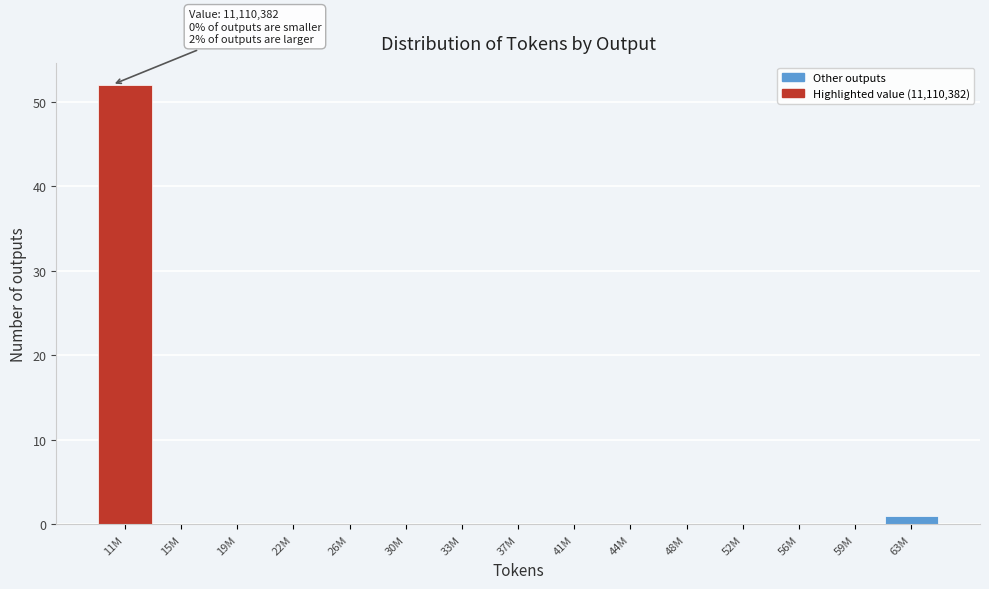

Reading left to right, transcribe all the data shown in this chart.

11M=52	15M=0	19M=0	22M=0	26M=0	30M=0	33M=0	37M=0	41M=0	44M=0	48M=0	52M=0	56M=0	59M=0	63M=1